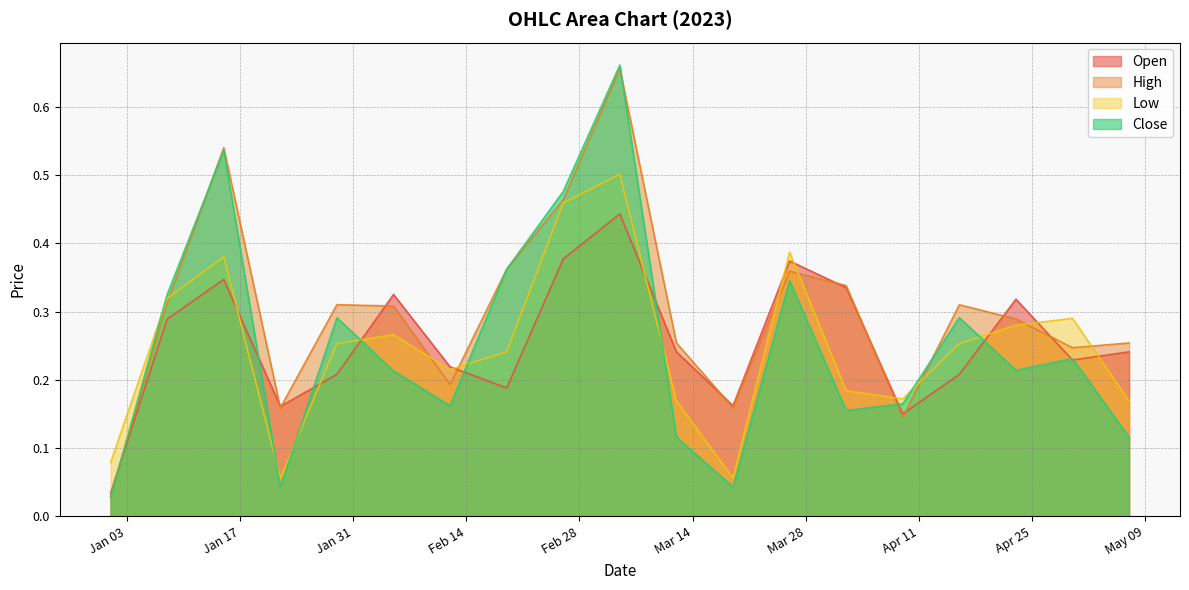

Is it true that Close equals 0.3 at 2023-03-26?

True